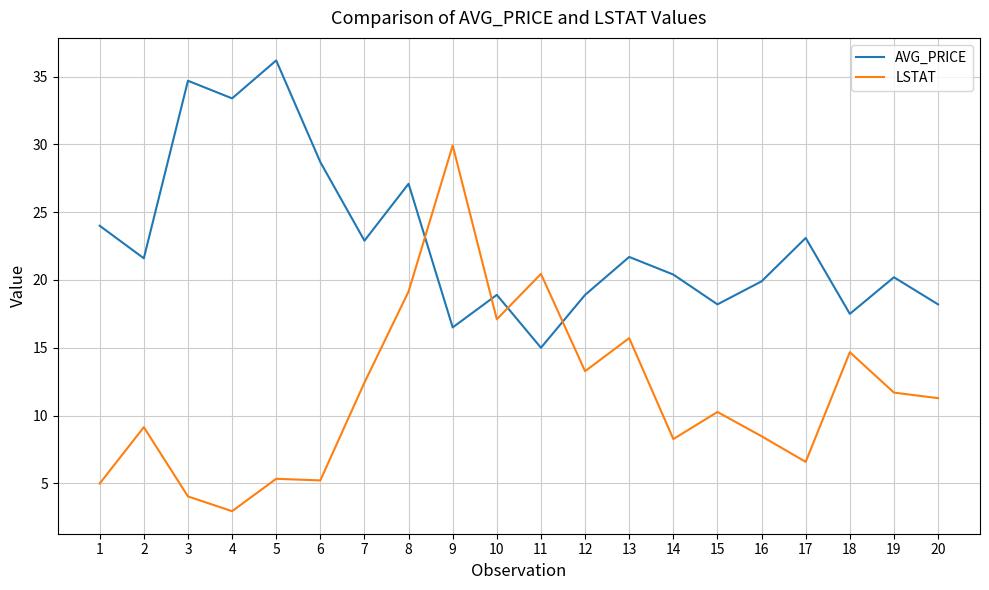

What is the lowest value of the LSTAT series?

2.9